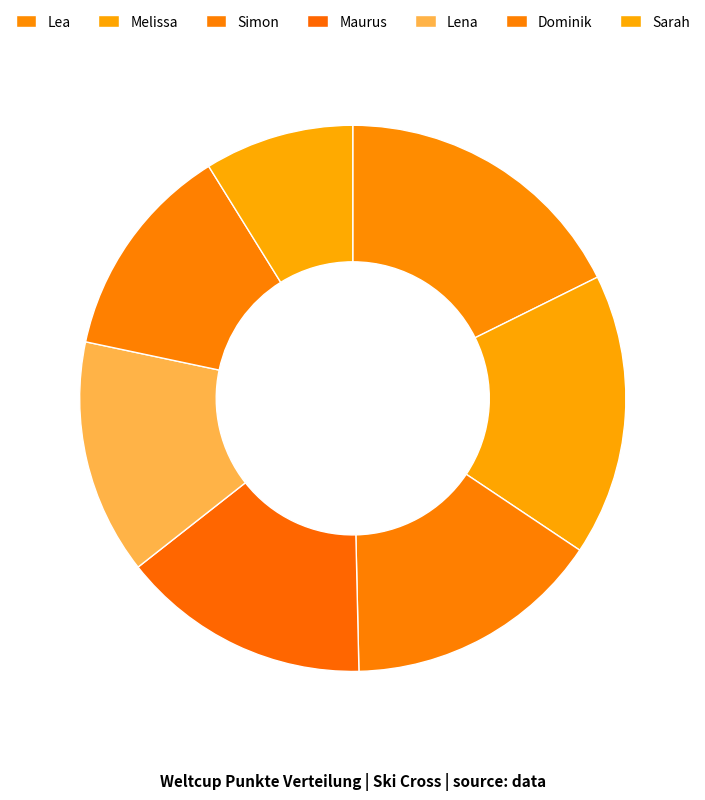

What is the smallest slice in the pie chart?

Sarah